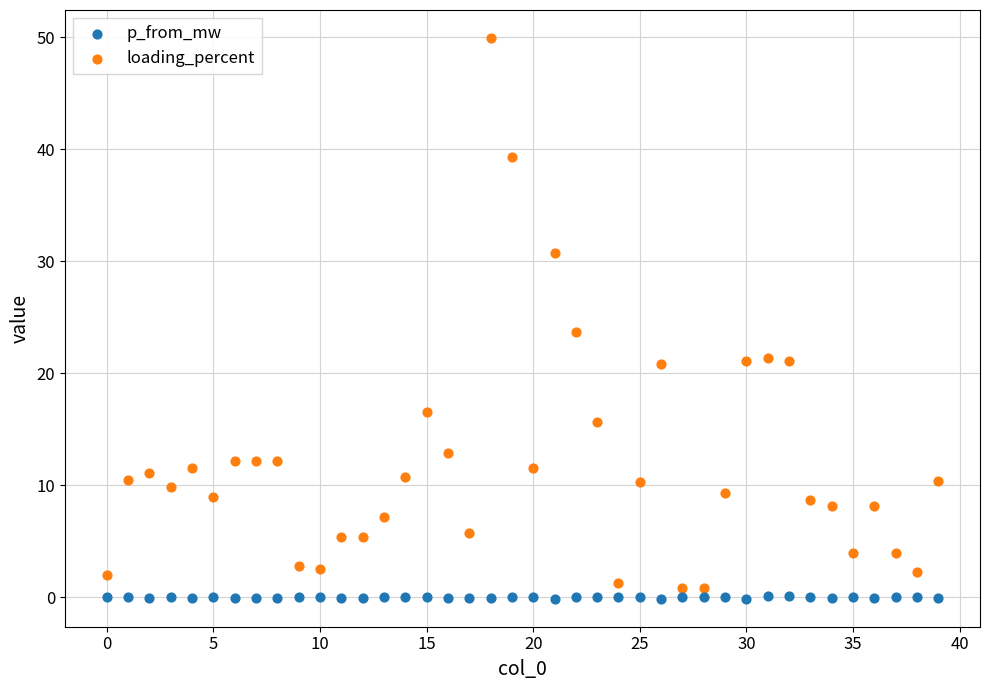

Which series reaches the maximum Y coordinate?

loading_percent